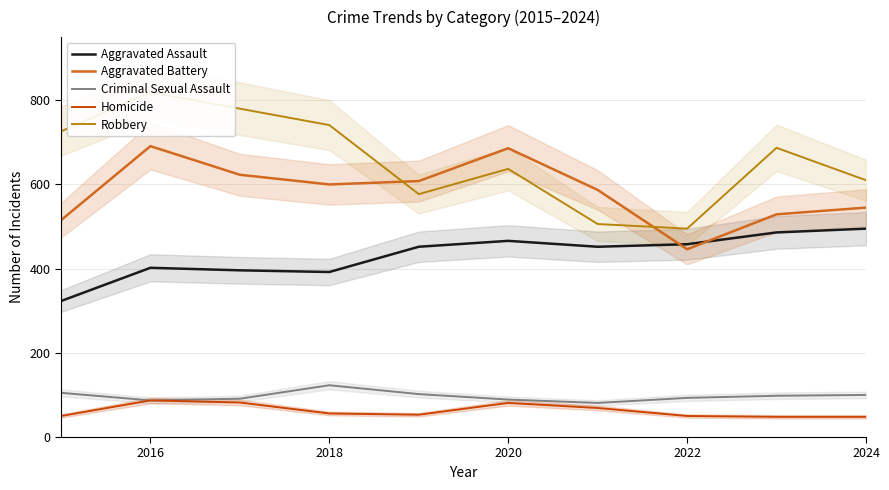

True or false: Aggravated Battery and Criminal Sexual Assault cross at least once.

False